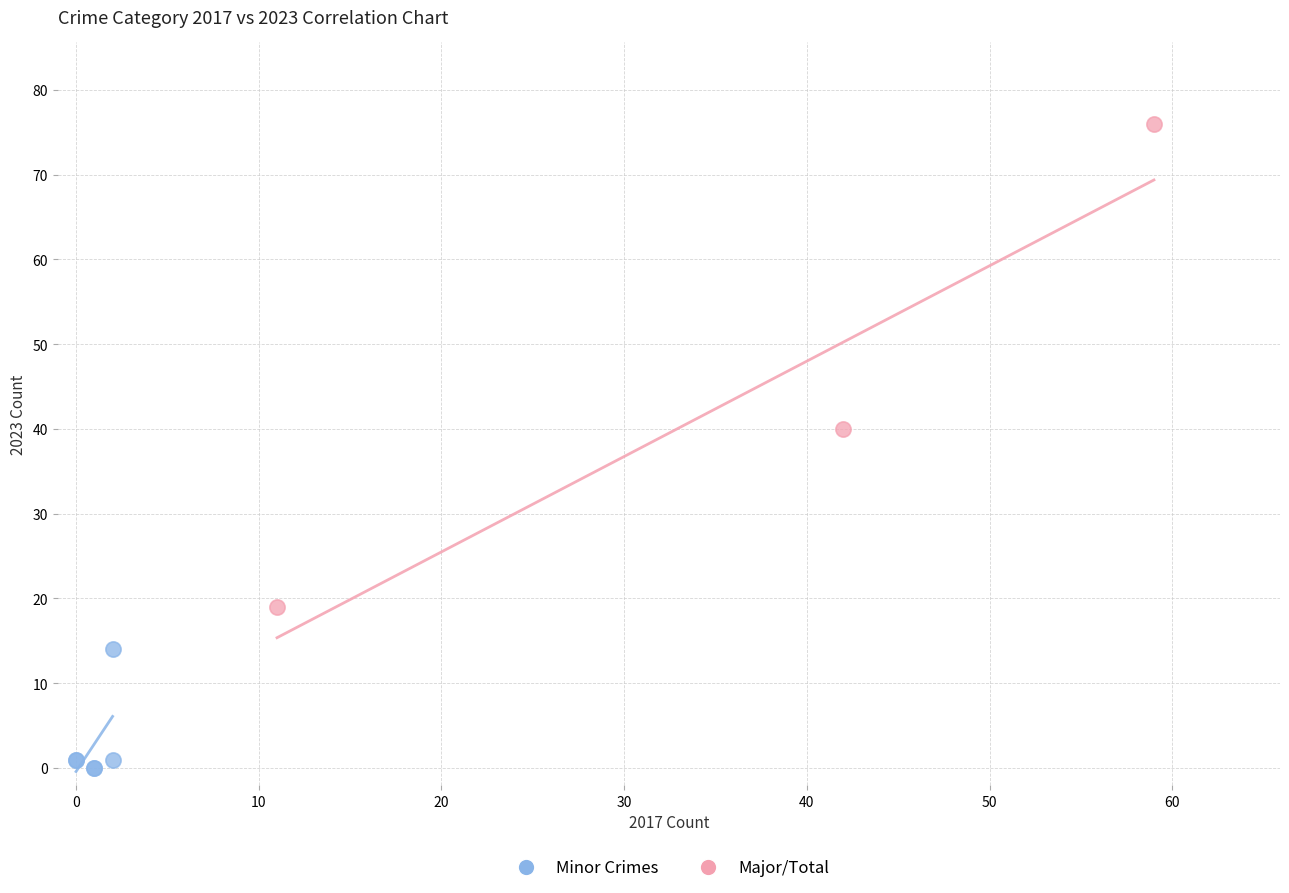

Which series reaches the minimum Y coordinate?

Minor Crimes